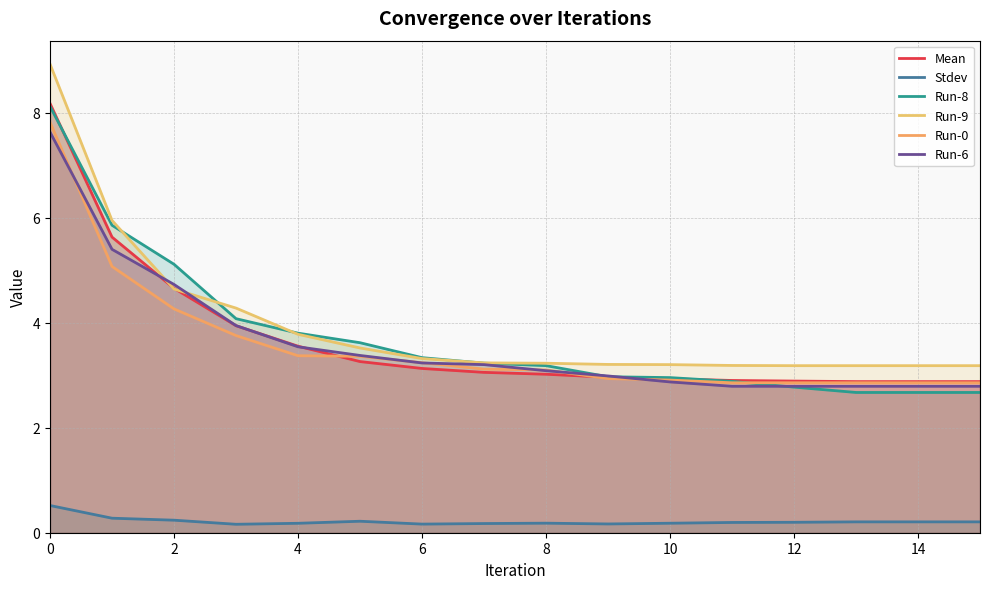

What is the highest value of the Run-9 series?

8.9